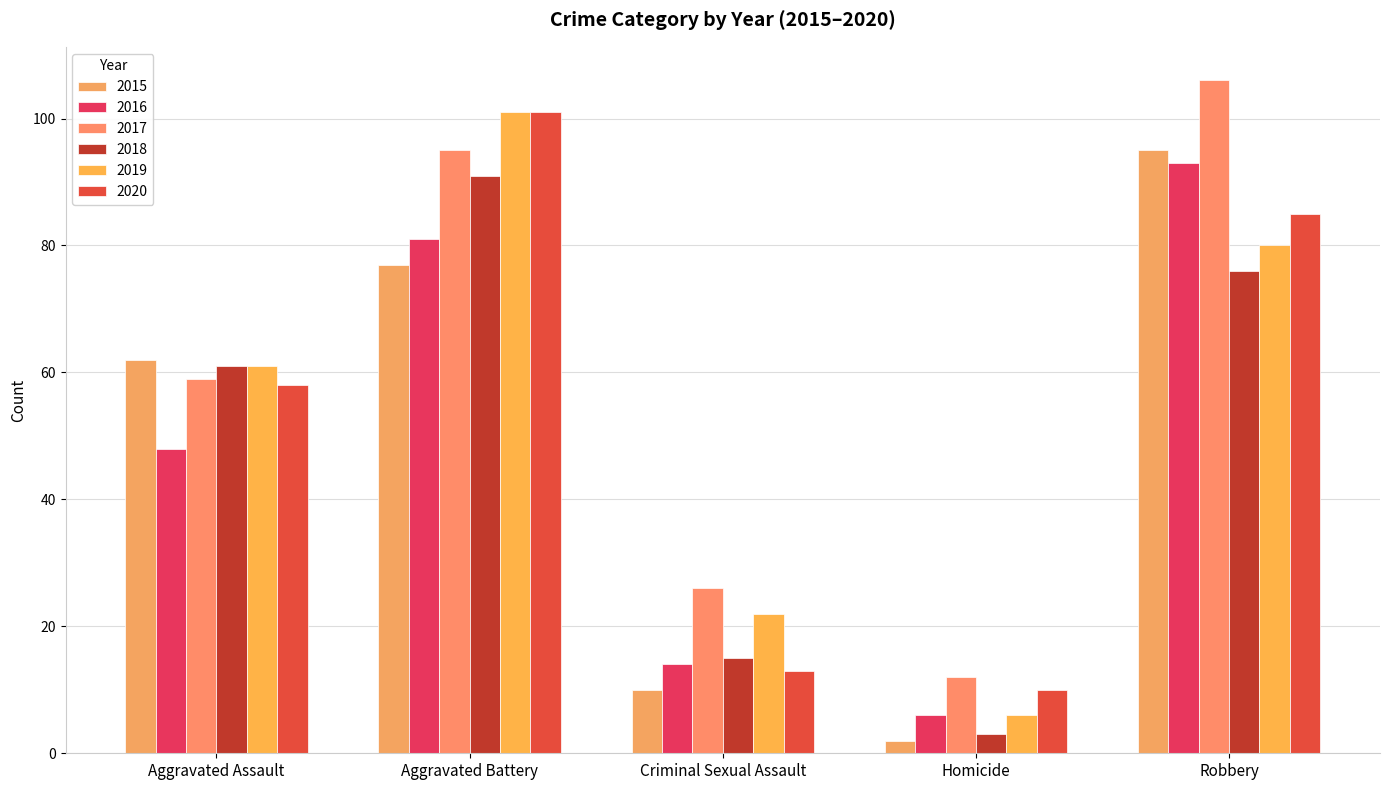

What position from the left is Aggravated Assault?

1